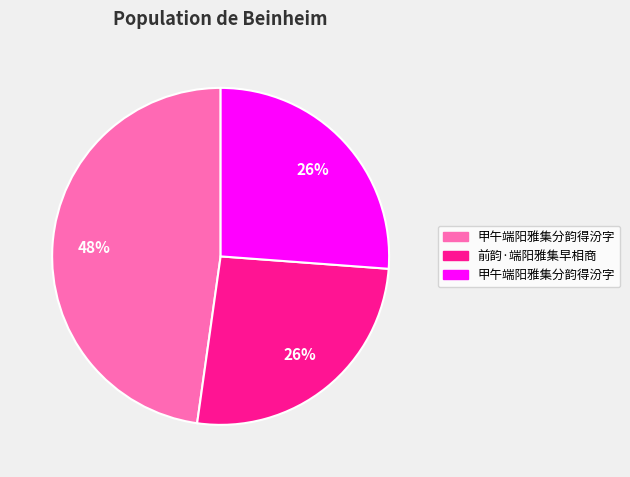

Does any single category account for the majority?

No